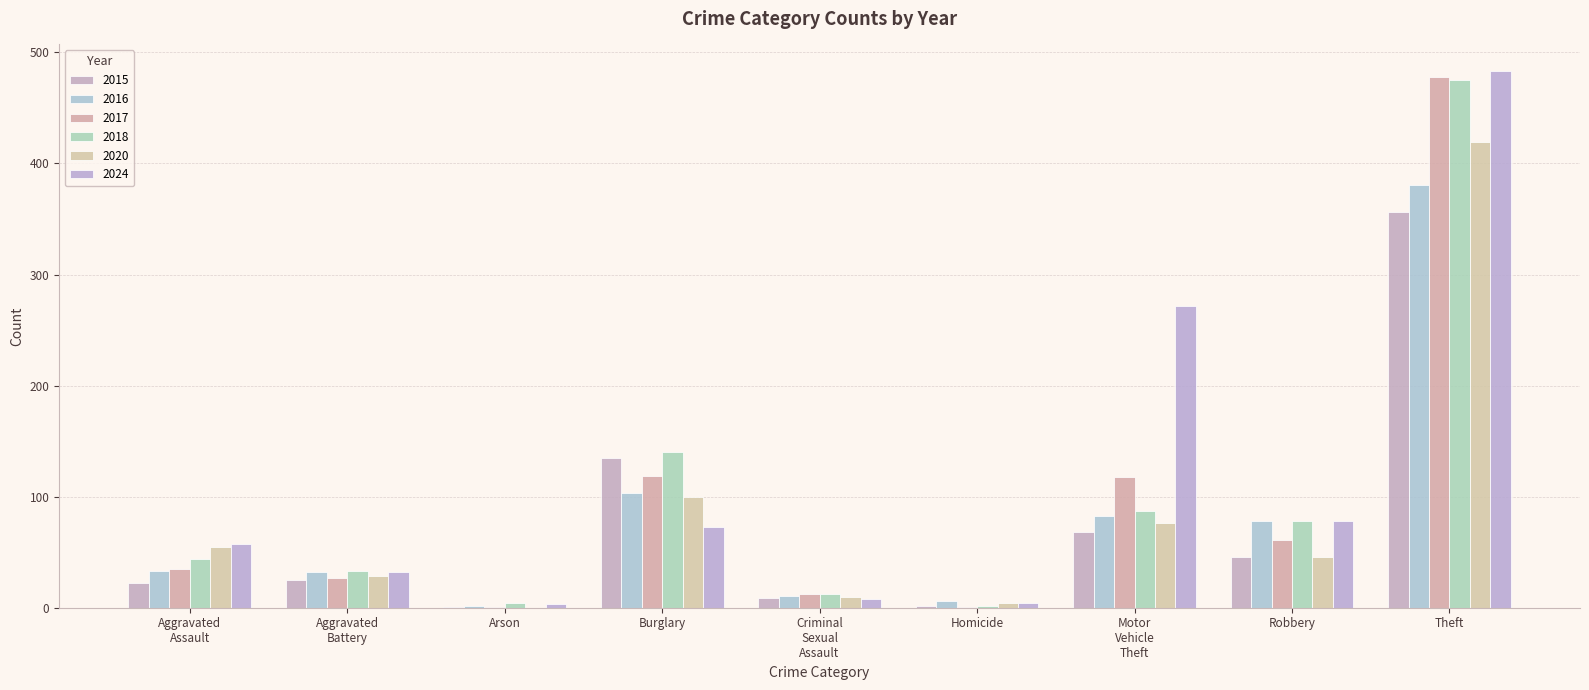

Where is 2018 nearest to the value 238?

Burglary